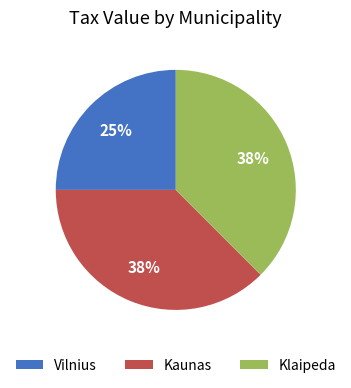

Is Kaunas the majority of the pie?

No